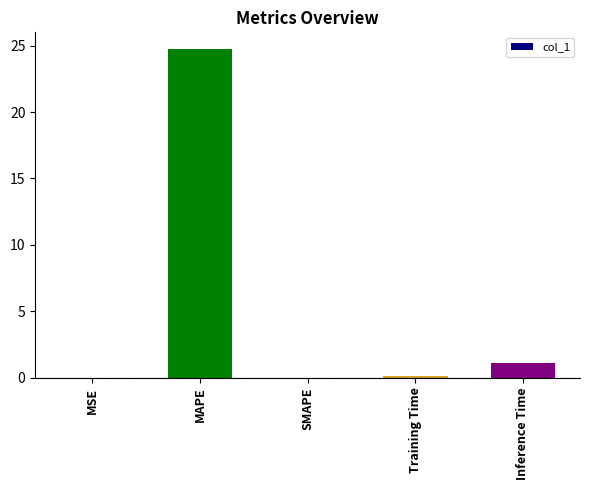

At which label is the value closest to 12?

Inference Time